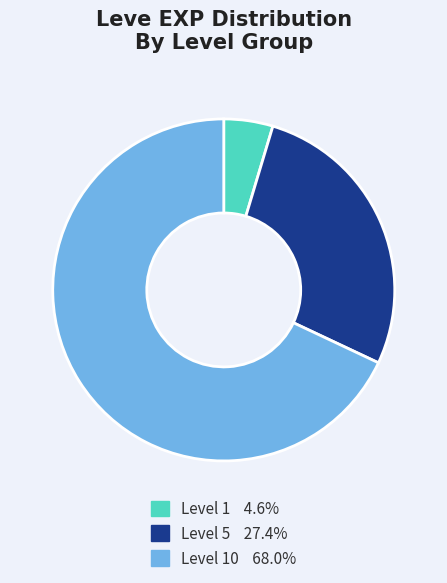

Does any single category account for the majority?

Yes